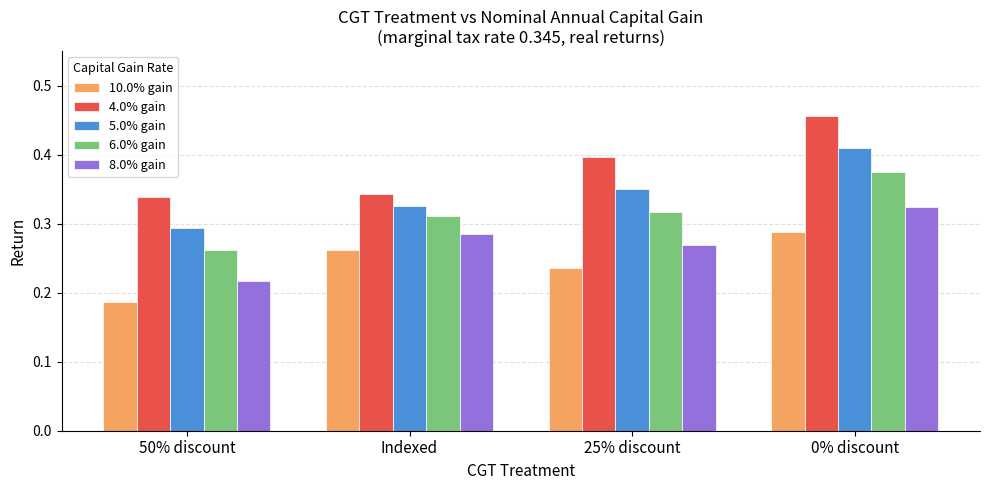

Is it true that 8.0% gain equals 0.5 at 0% discount?

False